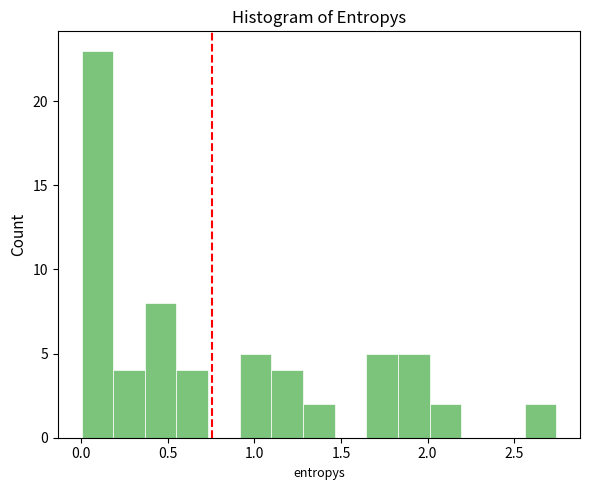

Around what value on the x-axis is the tallest bar? Give the approximate position of its centre, as read against the axis.

0.10